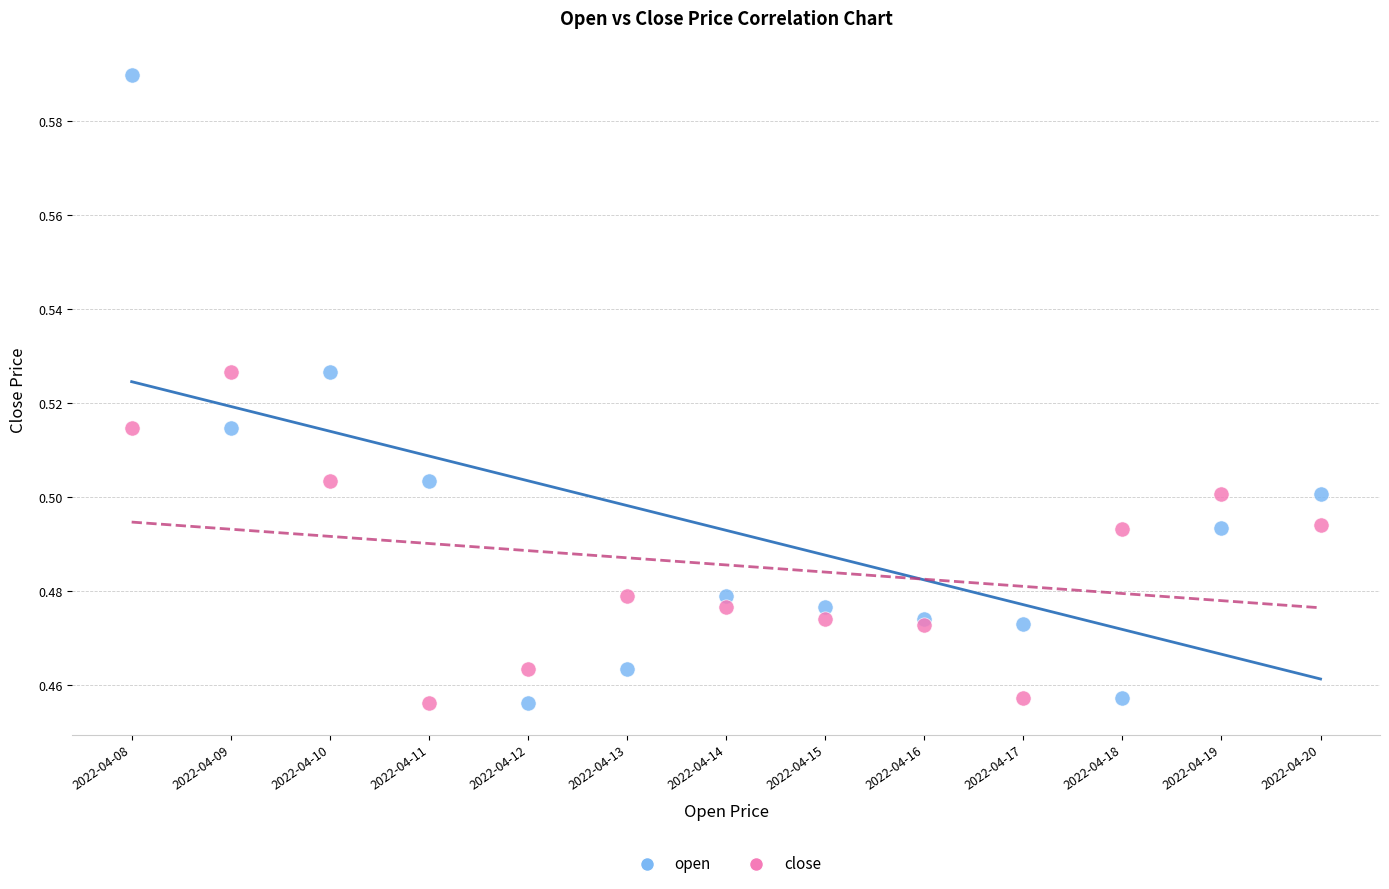

Which series reaches the maximum Y coordinate?

open